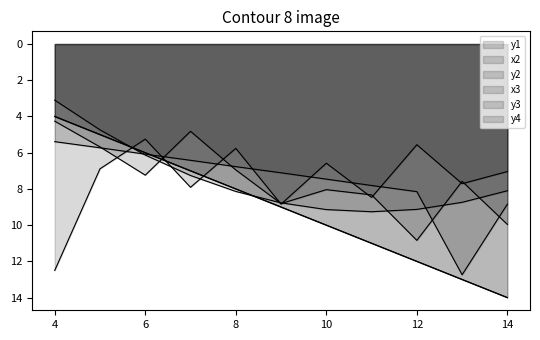

At how many categories does at least one series exceed 9?

6